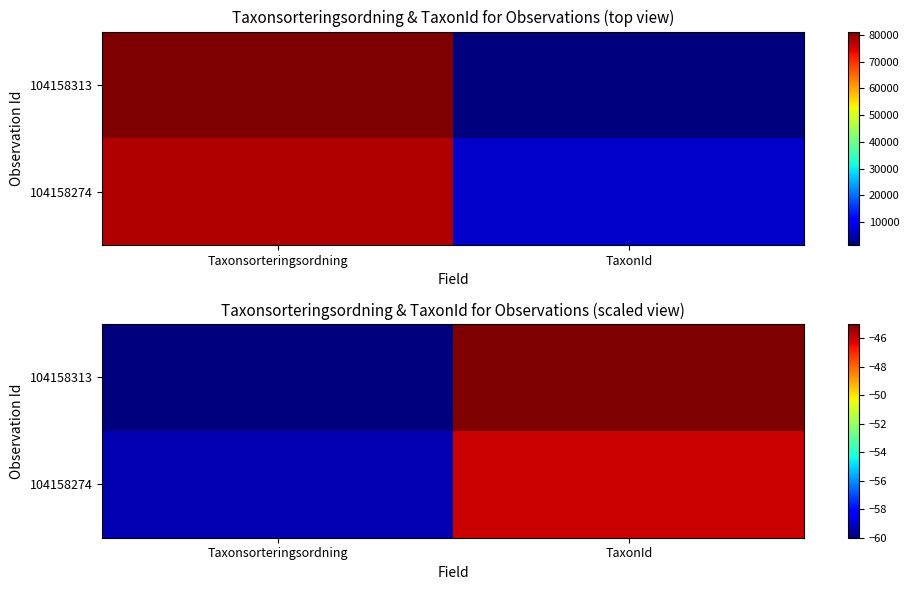

What is the difference between the maximum and minimum values in the 104158274 series?

13.3